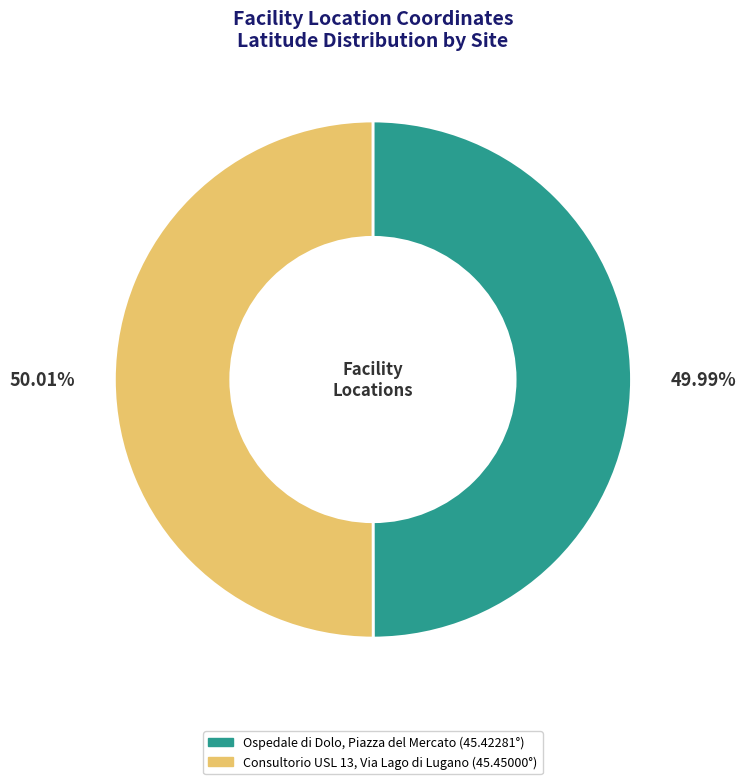

Does any single category account for the majority?

Yes